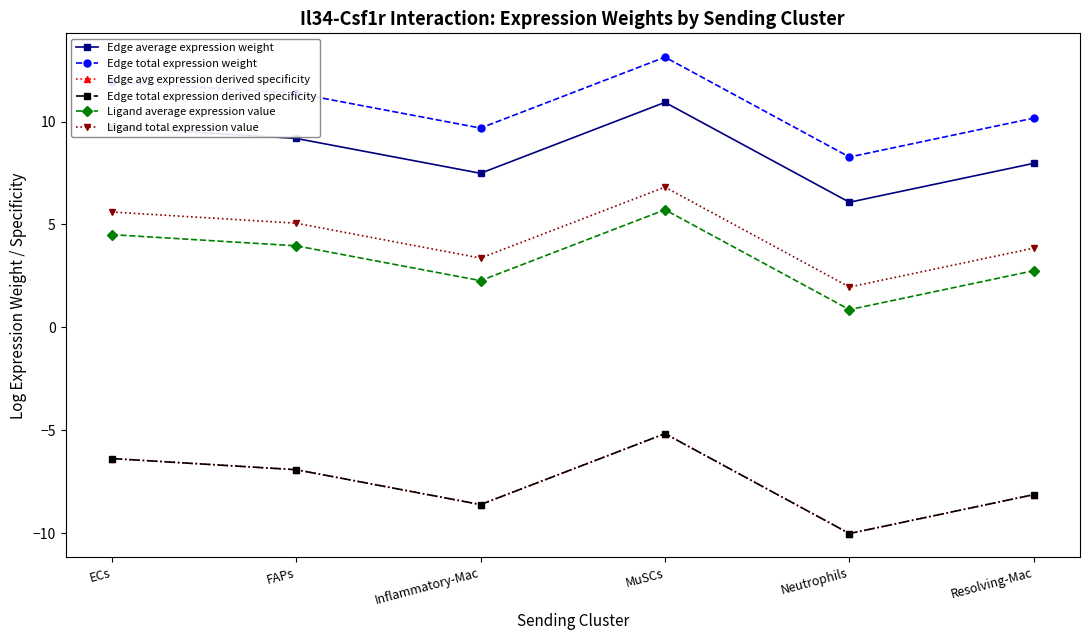

Does the chart have visible grid lines?

No